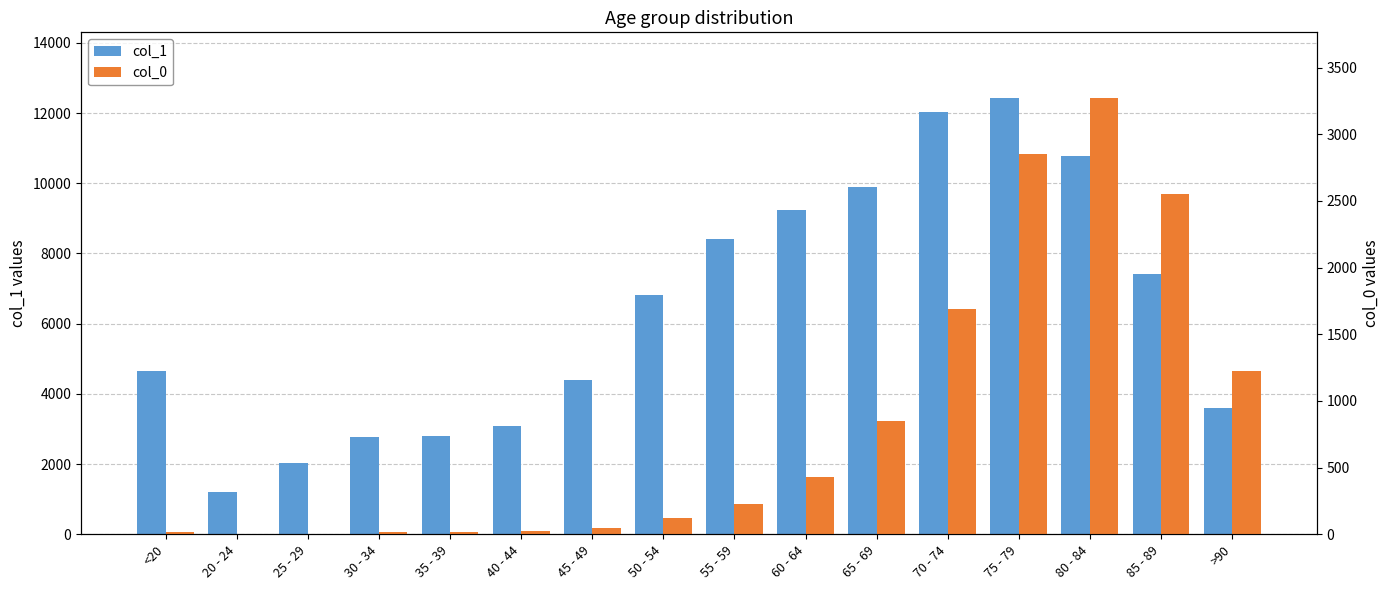

How many data points in col_1 are above 6803?

7